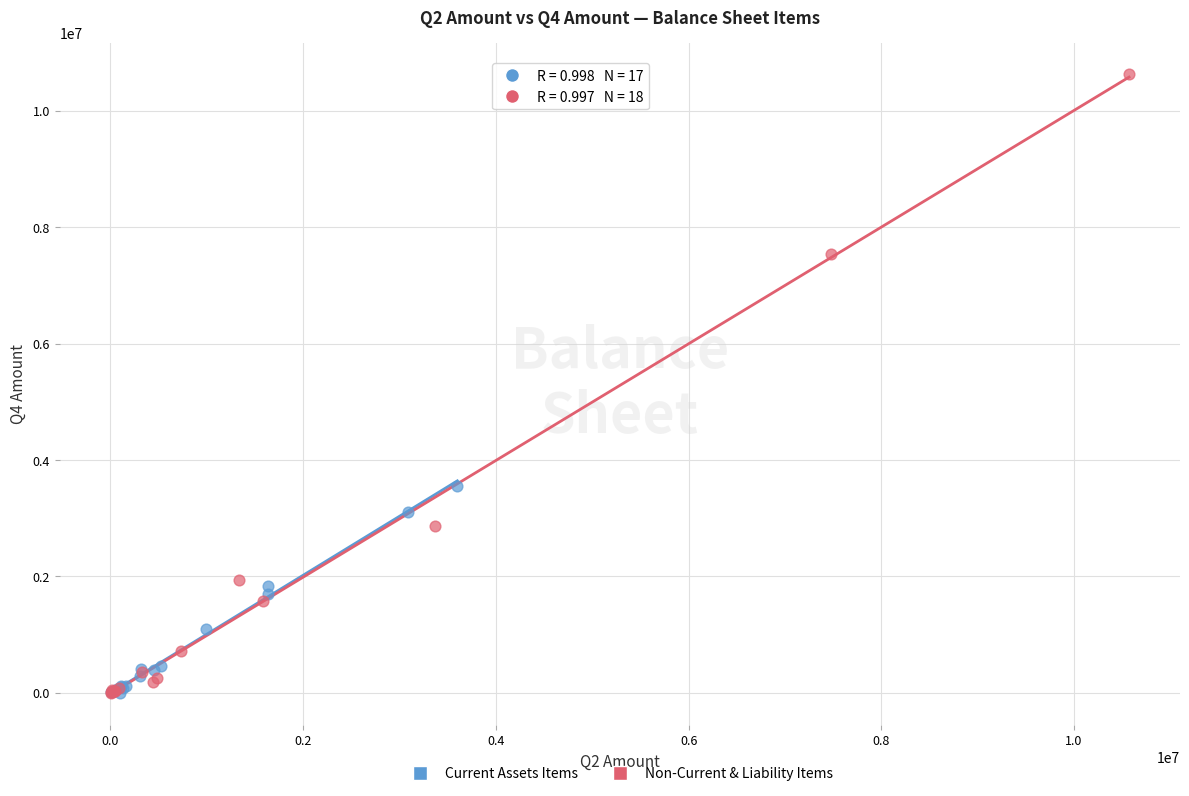

What are all the series names shown in the legend?

Current Assets Items, Non-Current & Liability Items